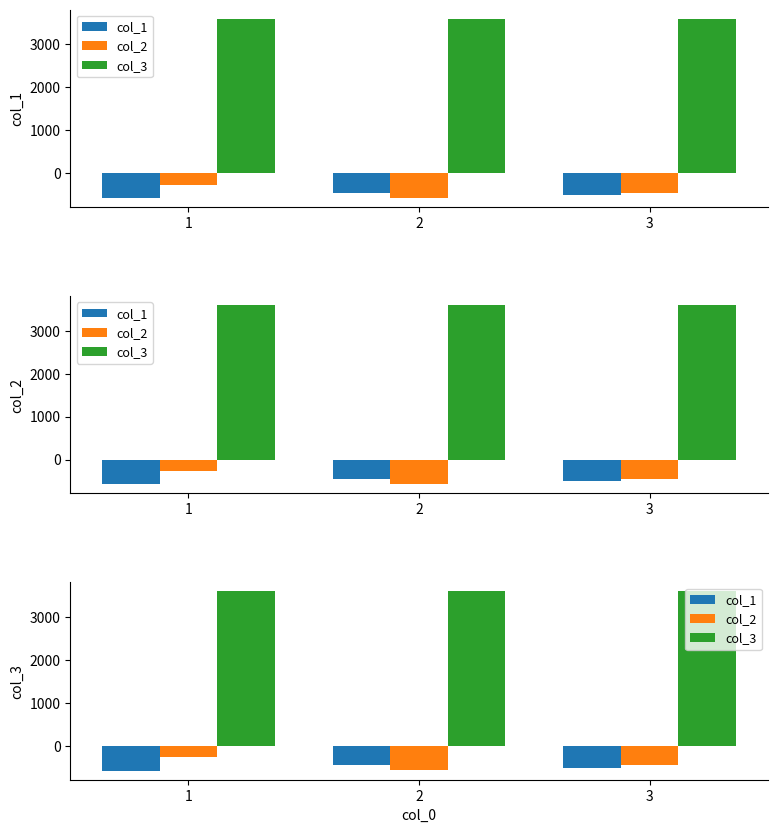

Which label corresponds to the largest value in the chart?

1